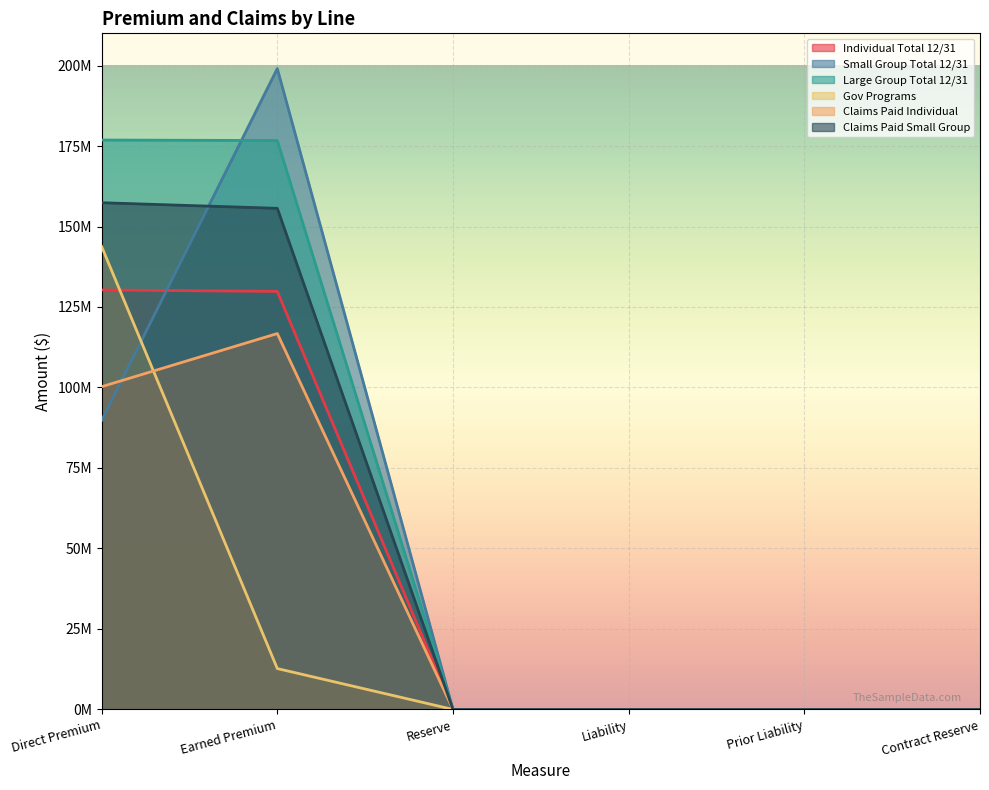

What is the average value of the Small Group Total 12/31 series?

48138002.1